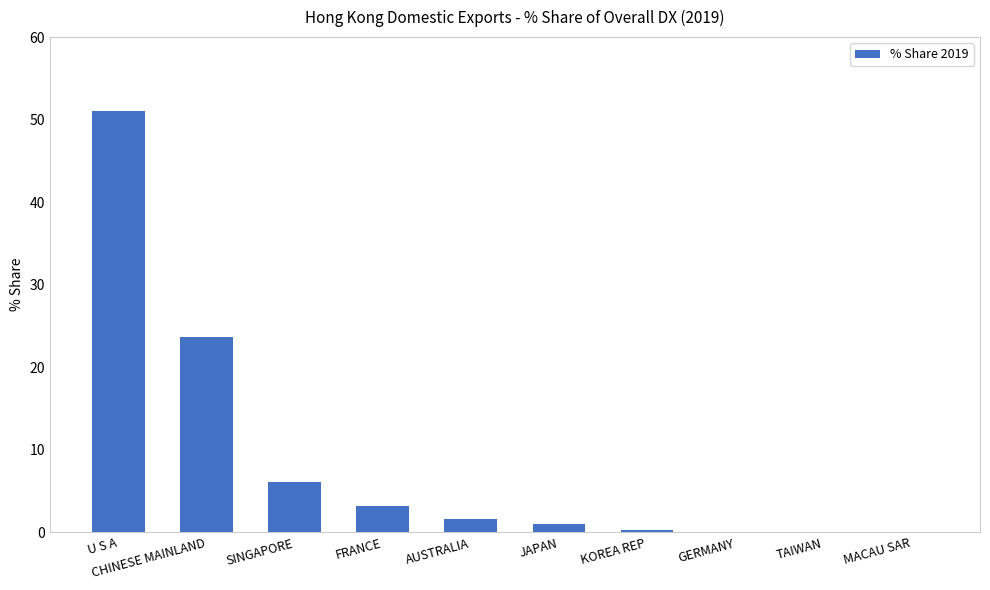

What is the ratio of the value at CHINESE MAINLAND to the value at FRANCE?

7.5